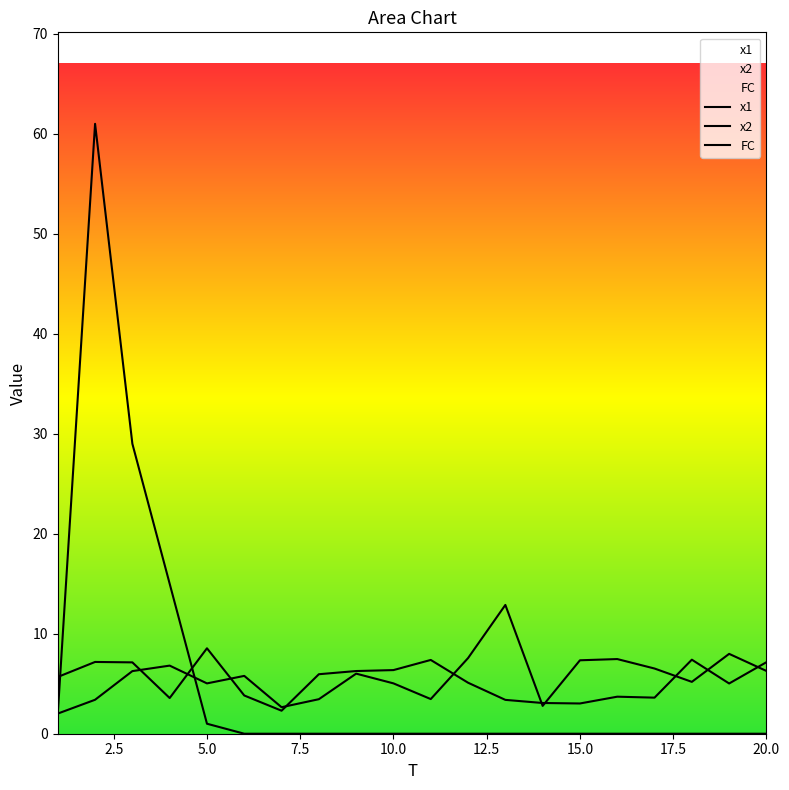

At 15, list the series in order from largest to smallest.

x2, x1, FC